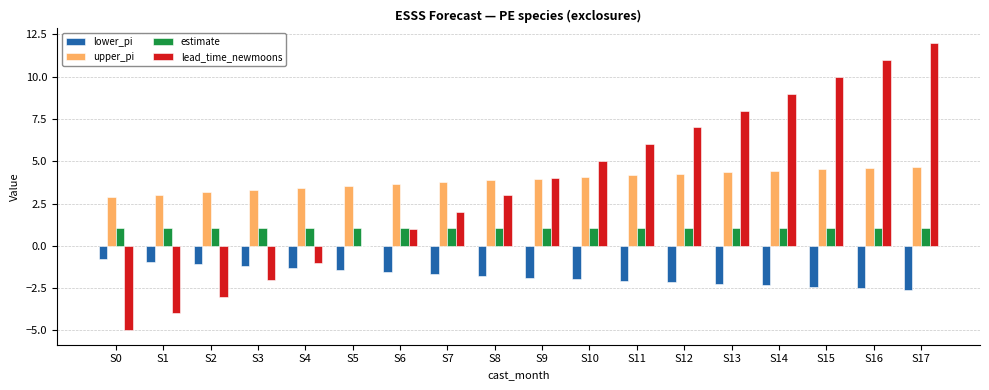

The value of lower_pi at S4 is -1.3. True or false?

True